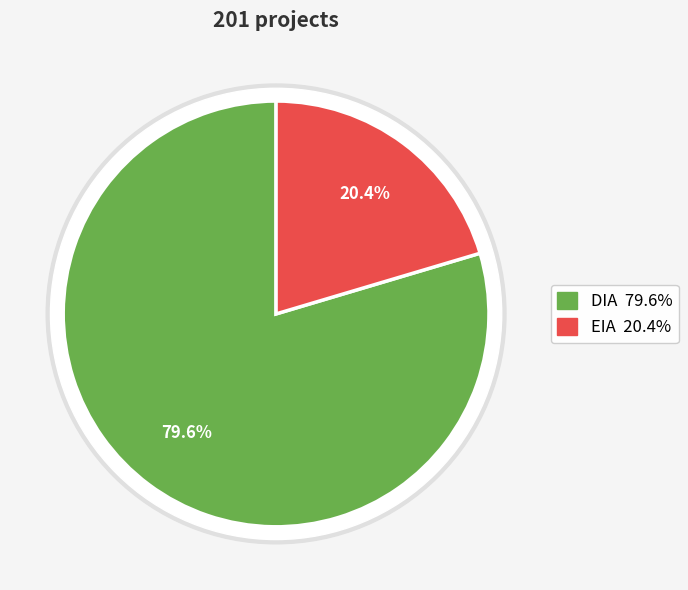

Which category has the biggest portion of the pie?

DIA